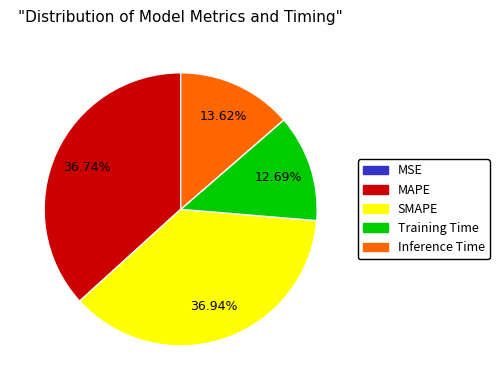

Is there a majority slice in this chart?

No